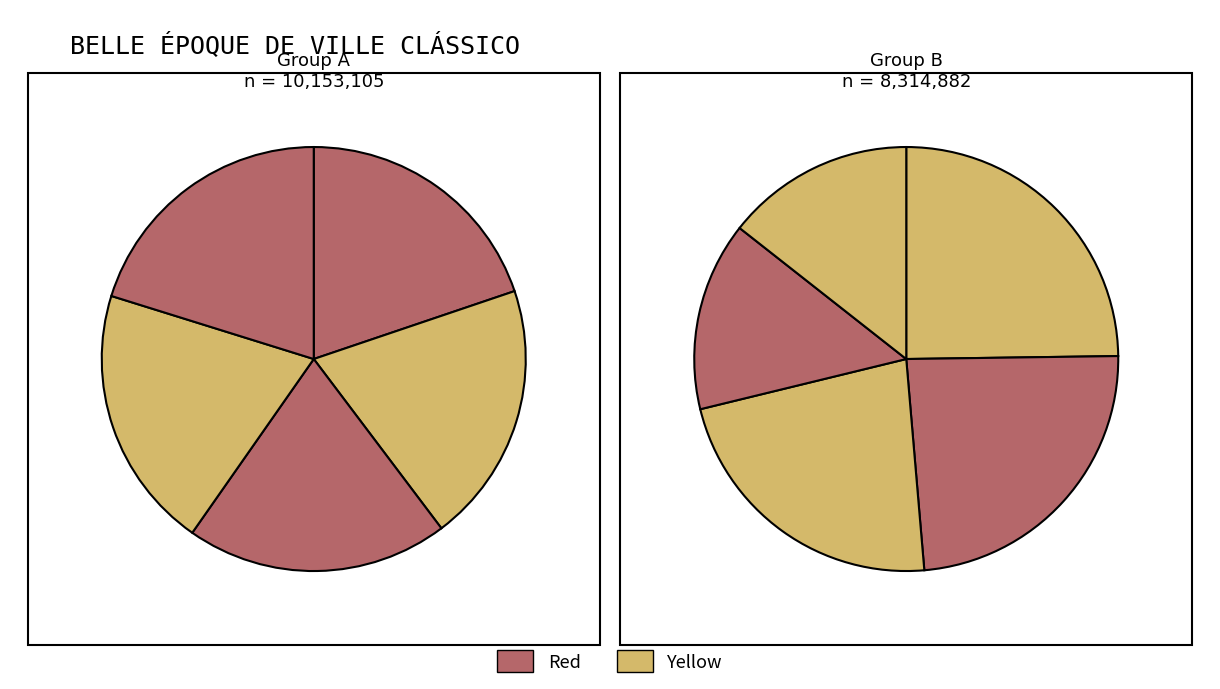

Count the number of slices in the pie.

10